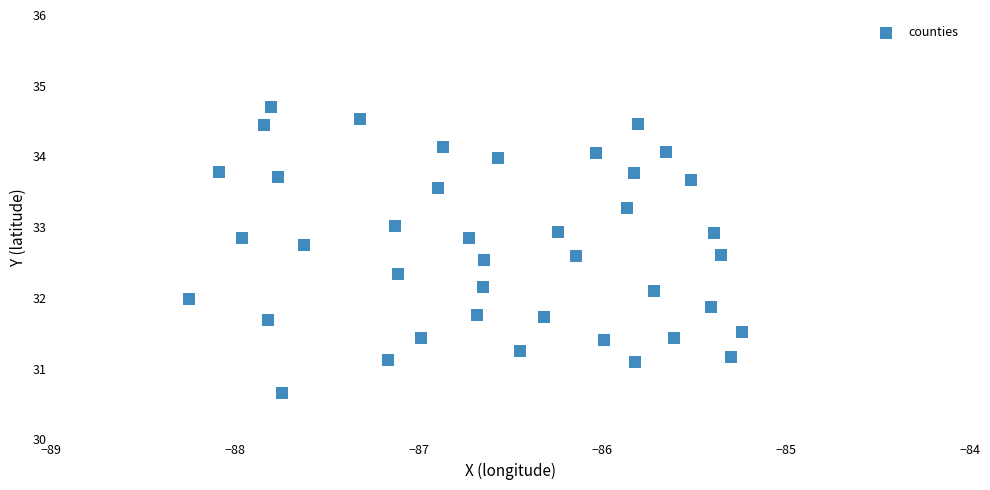

What is the range of Y values (max minus min)?

4.0